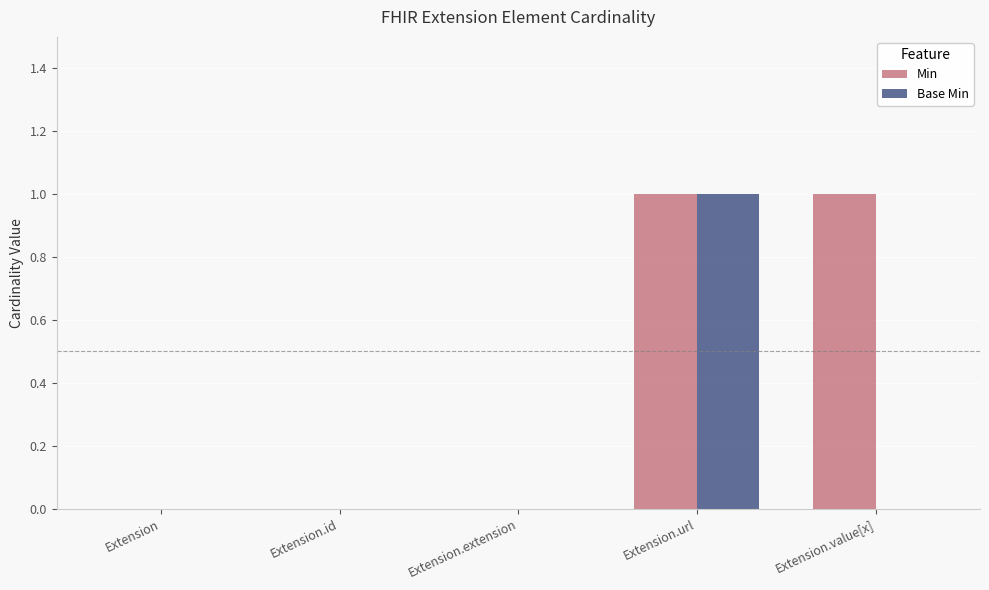

Which series changed the most between Extension.url and Extension.value[x]?

Base Min